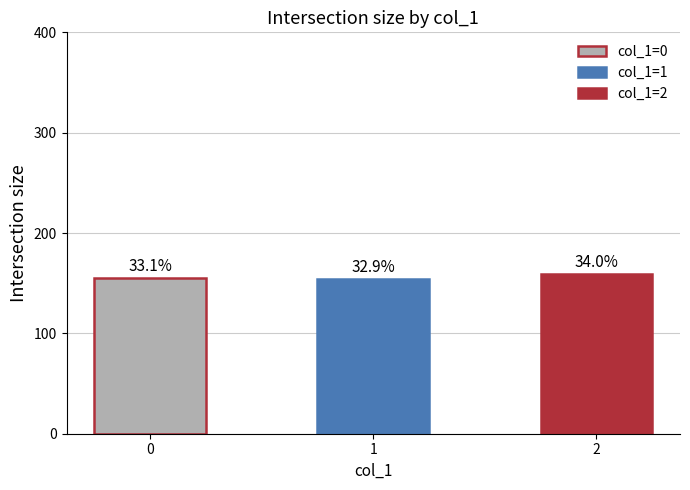

List the labels in order of value, smallest first.

1, 0, 2